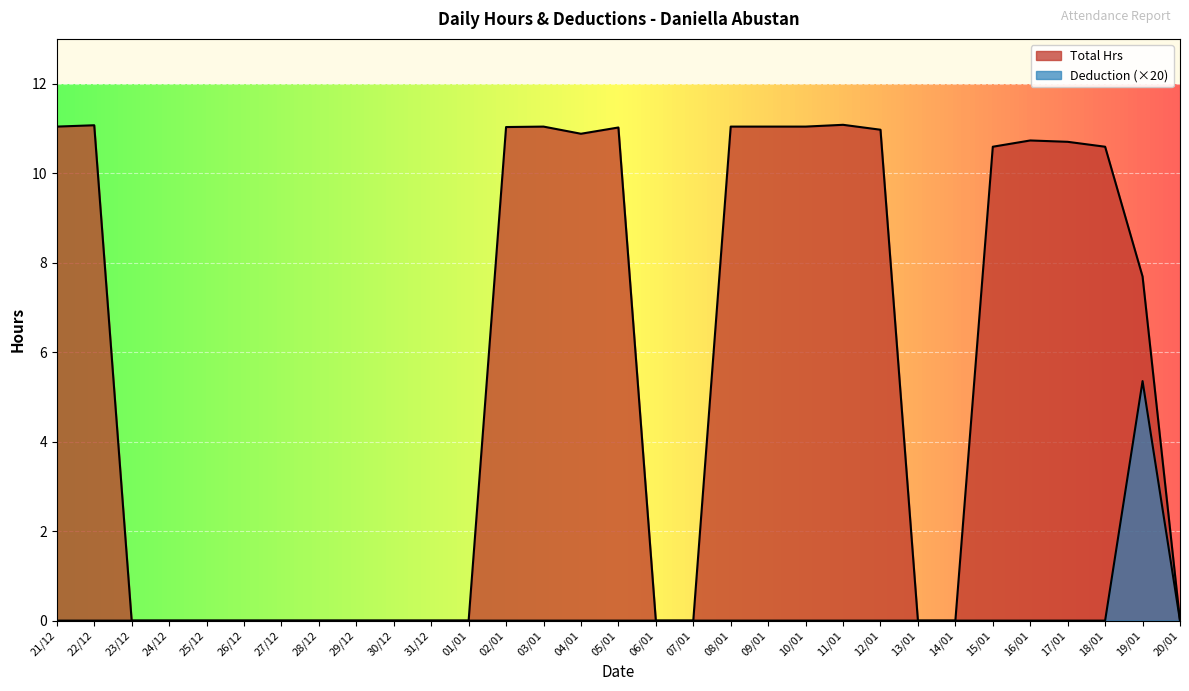

True or false: Total Hrs has a value of 0.0 at 28/12.

True